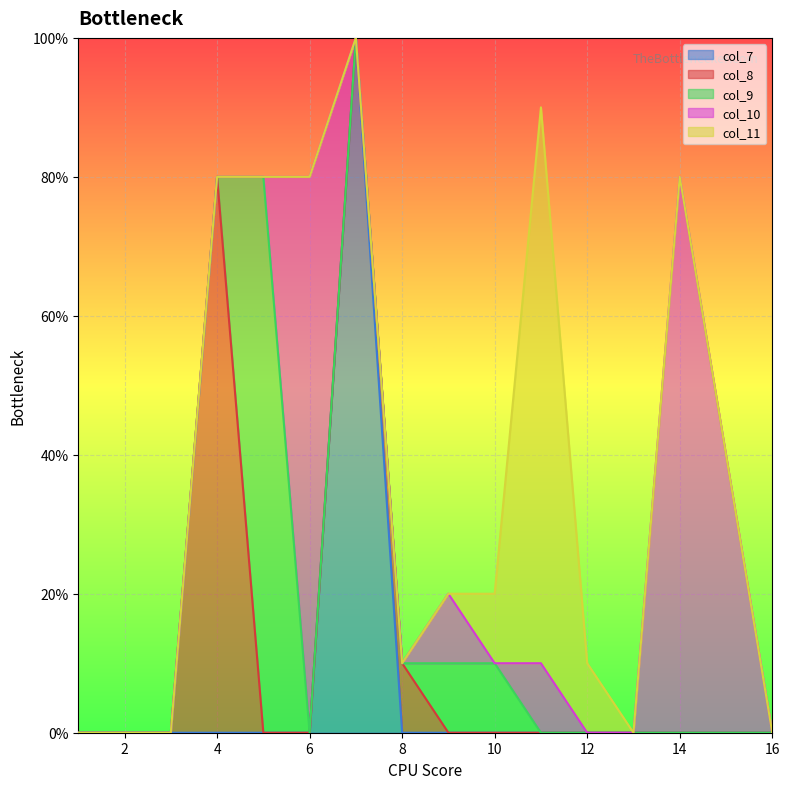

Which series has the widest spread of values?

col_7